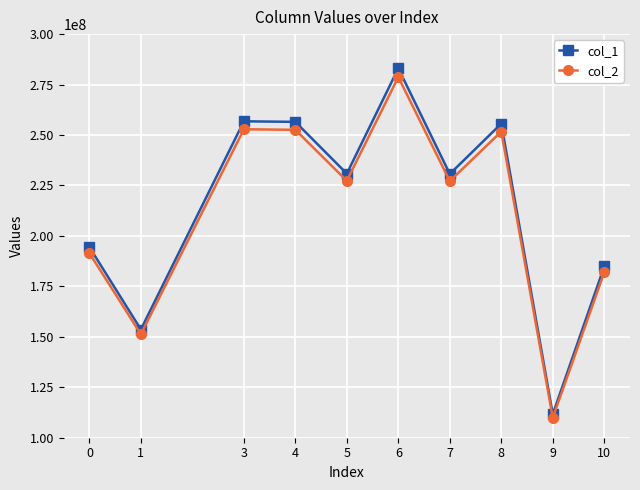

What is the average value of the col_1 series?

215815259.5